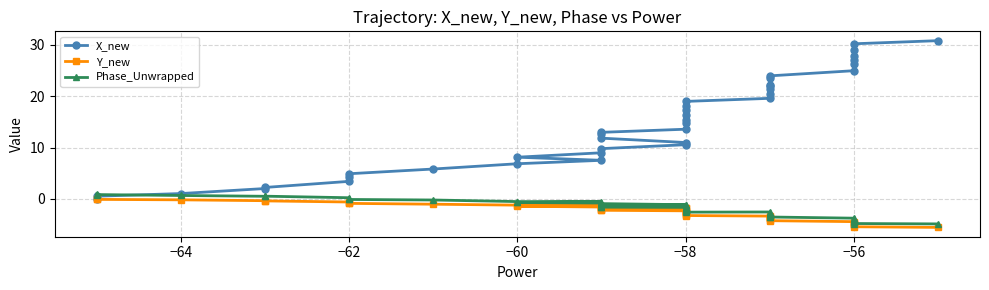

Is it true that Phase_Unwrapped equals -2.7 at −58?

False